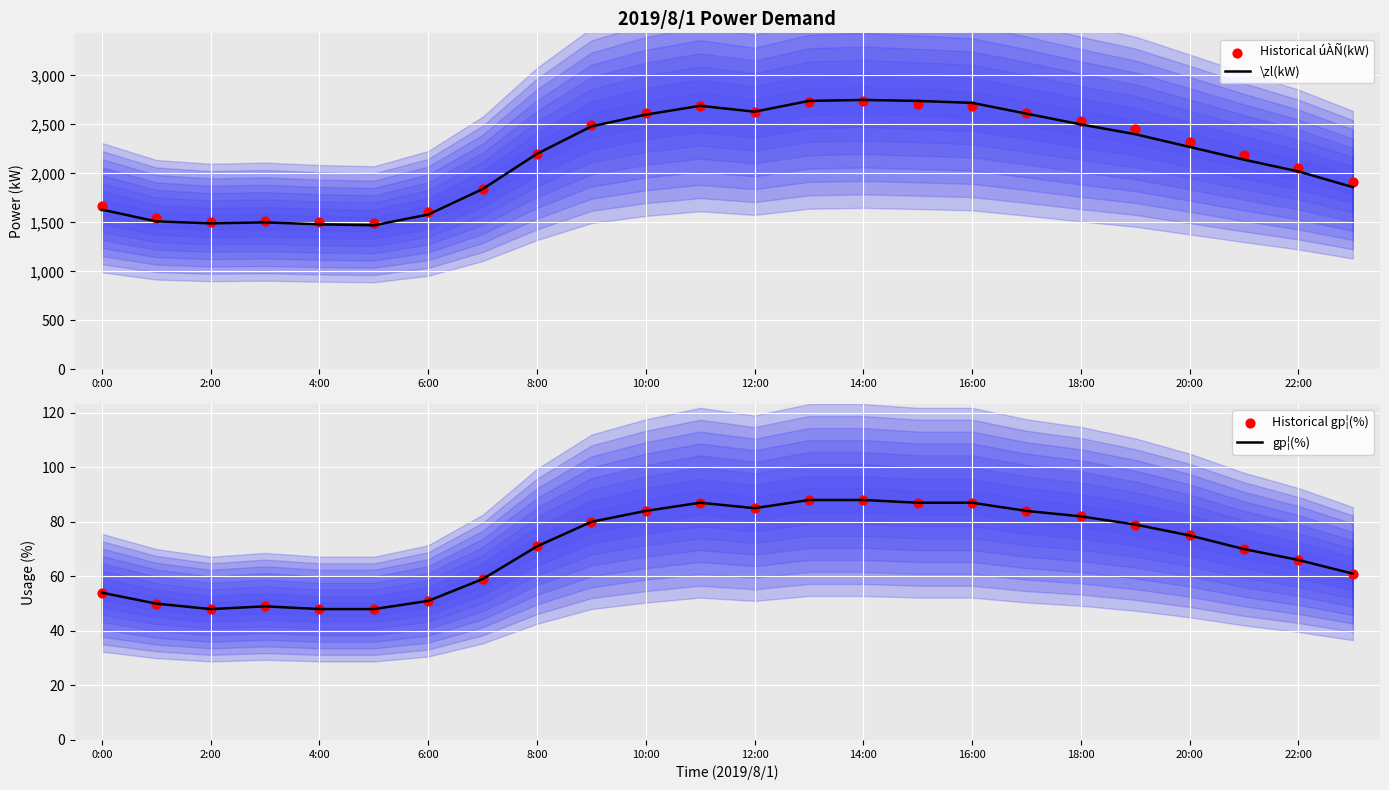

What is the minimum value for \zl(kW)?

1470